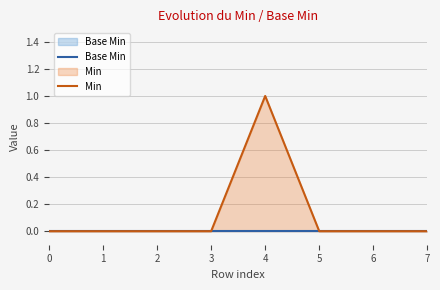

Rank the series by their average value, from highest to lowest.

Min, Base Min